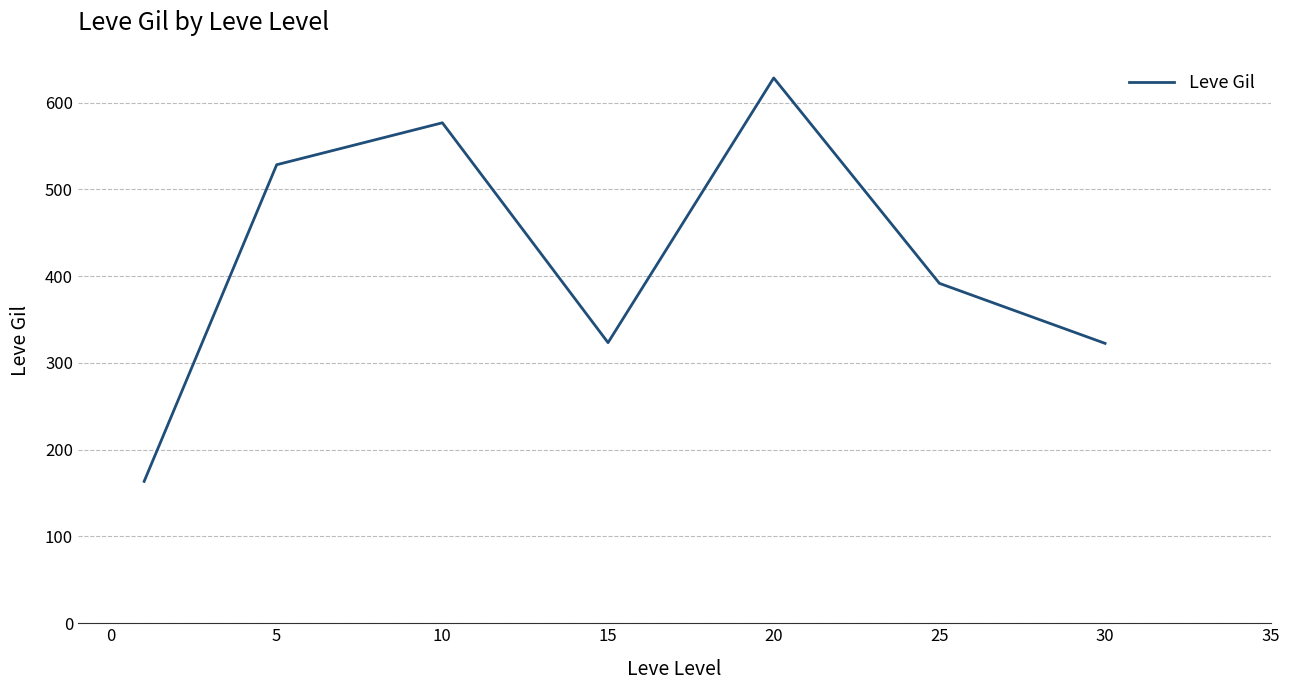

How many interior local peaks (higher than both neighbors) does the data have?

2